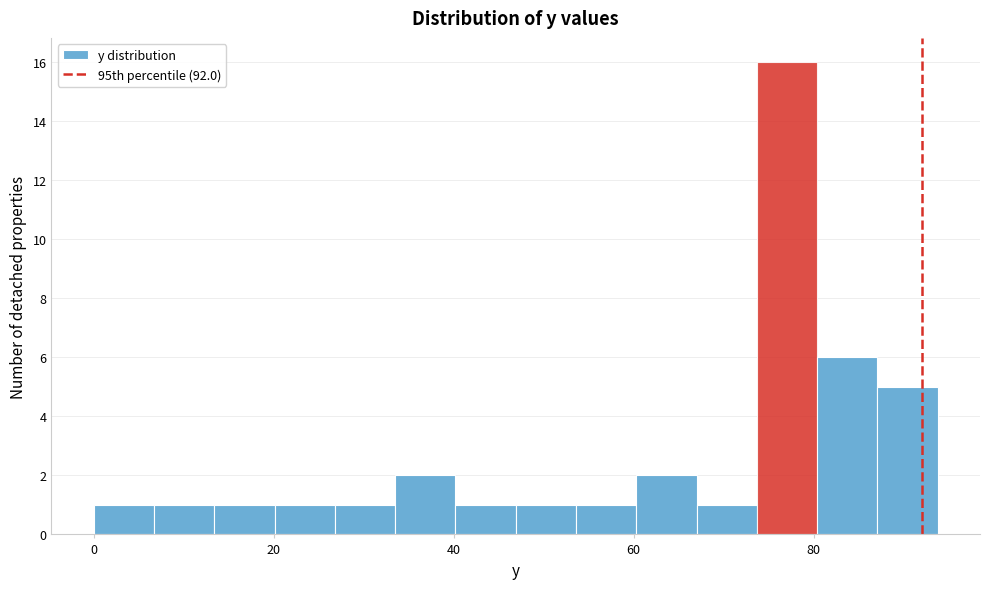

Read against the x-axis, roughly where is the centre of the tallest bar?

78